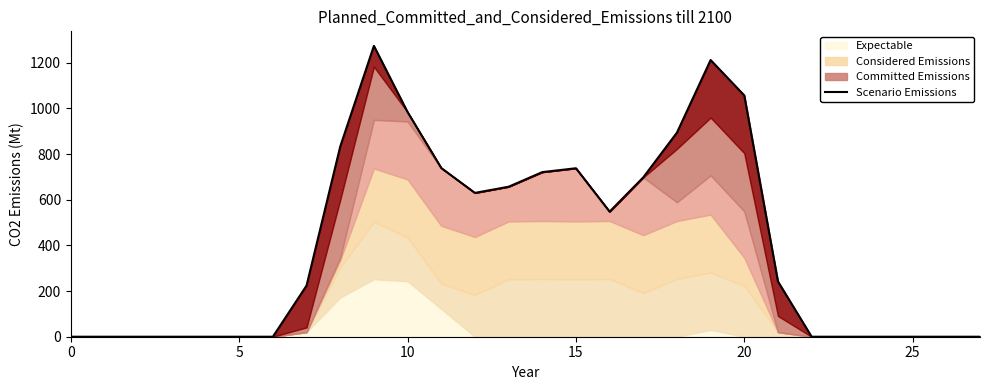

Reading right to left, list all the values displayed in this chart.

0	0	0	0	0	0	242	1057	1212	894	698	548	738	721	657	630	739	984	1274	833	224	0	0	0	0	0	0	0